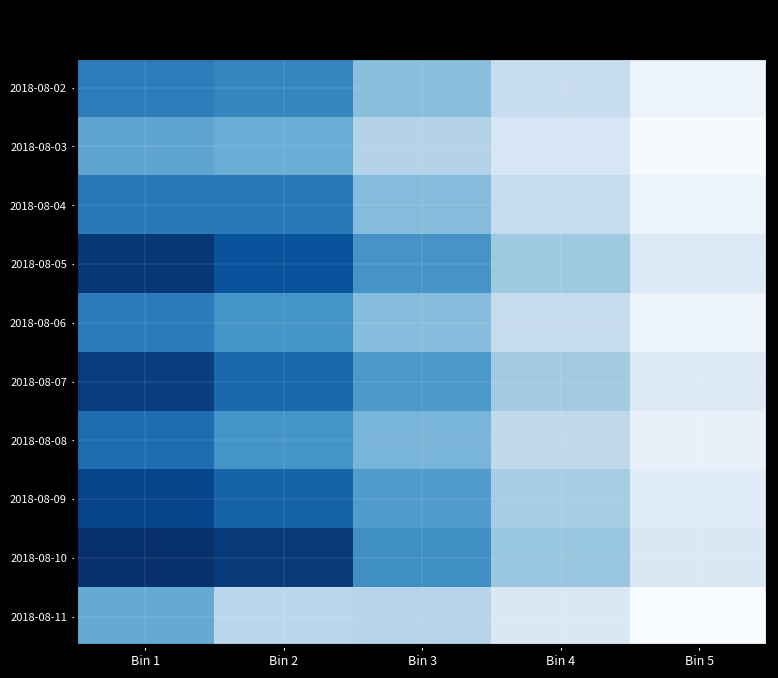

At which category is the sum across all series the highest?

Bin 1